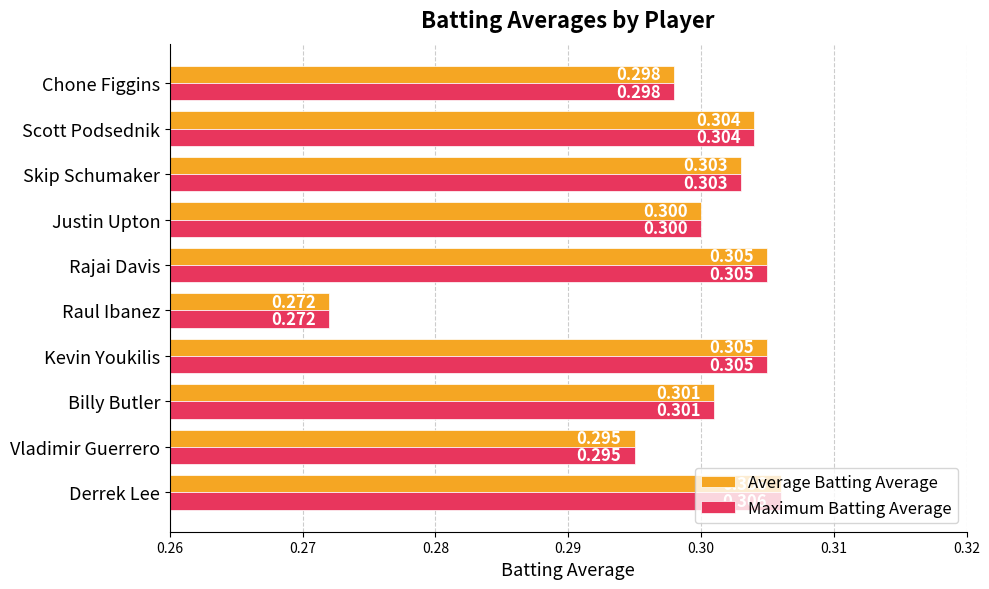

Count the Average Batting Average values in the range 0 to 1.

10